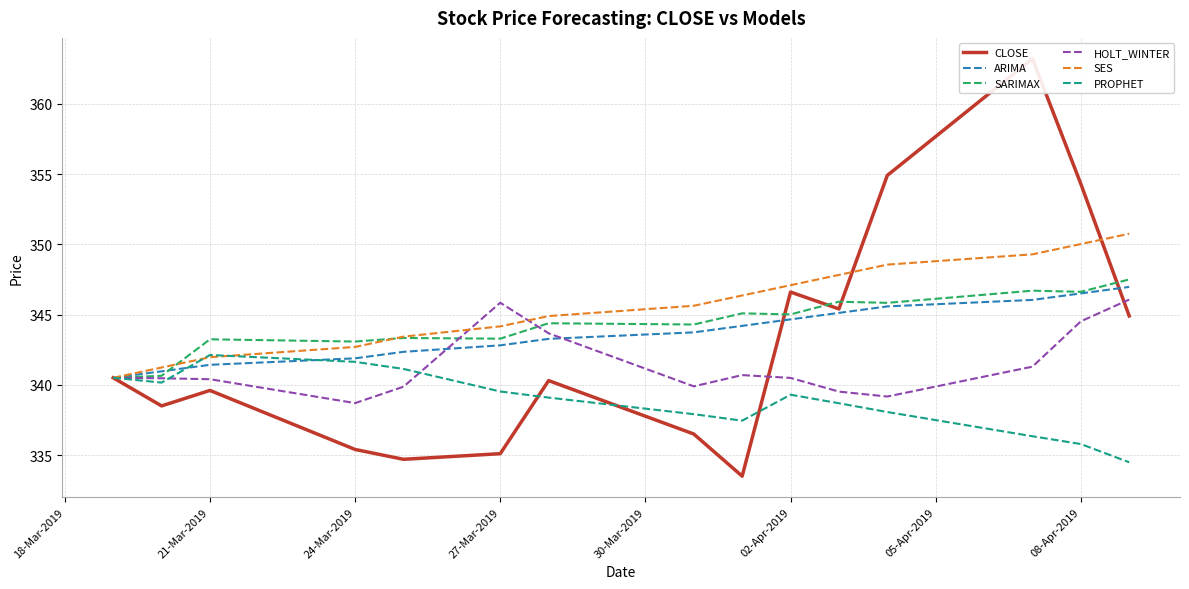

List the series in order of their peak value, highest first.

CLOSE, SES, SARIMAX, ARIMA, HOLT_WINTER, PROPHET